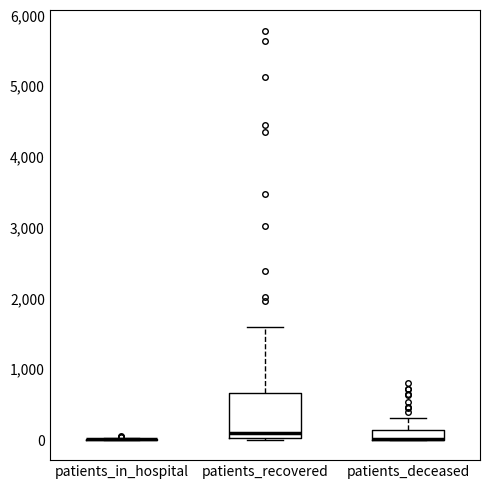

Where is the lower edge of the box for patients_deceased on the y-axis? The values are not printed on the chart, so give them approximately, as read against the axis.

0